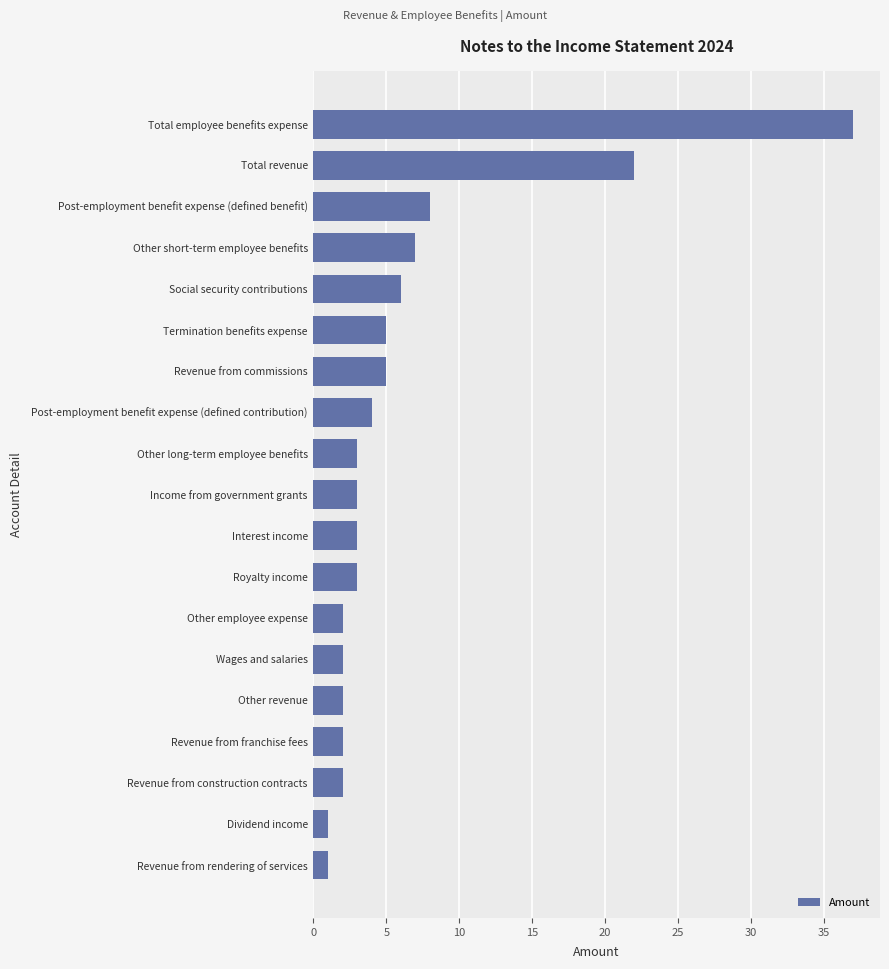

What is the change in value from Other revenue to Other long-term employee benefits?

+1